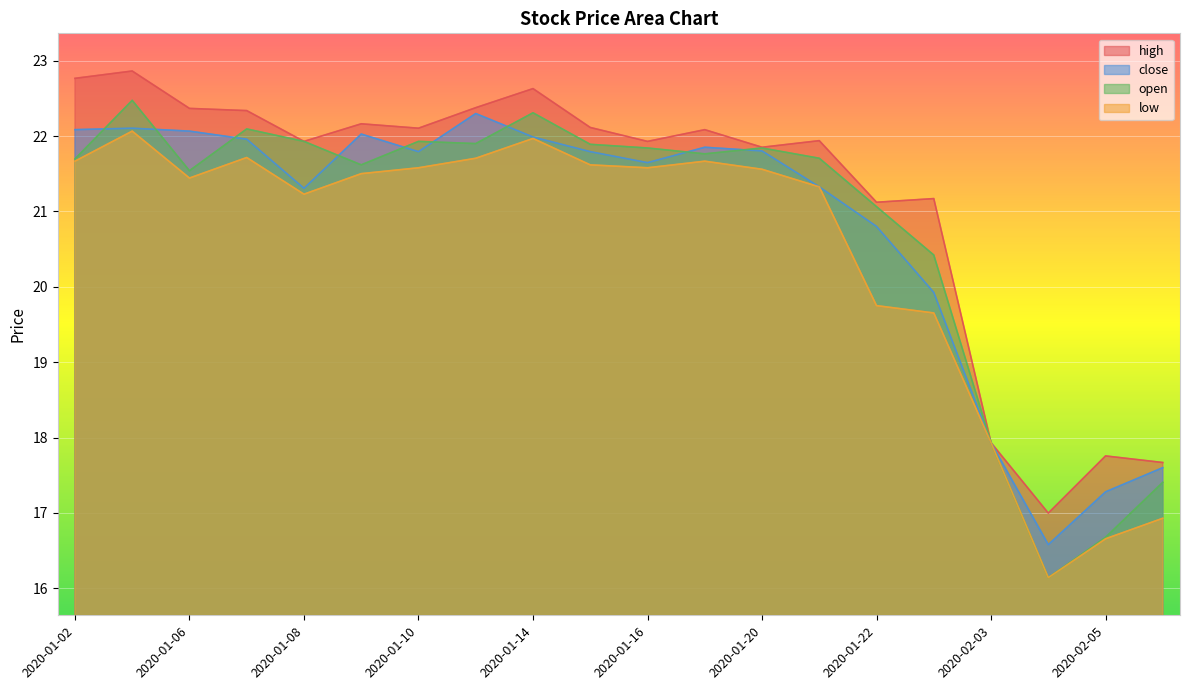

How many lines are shown in the chart?

4